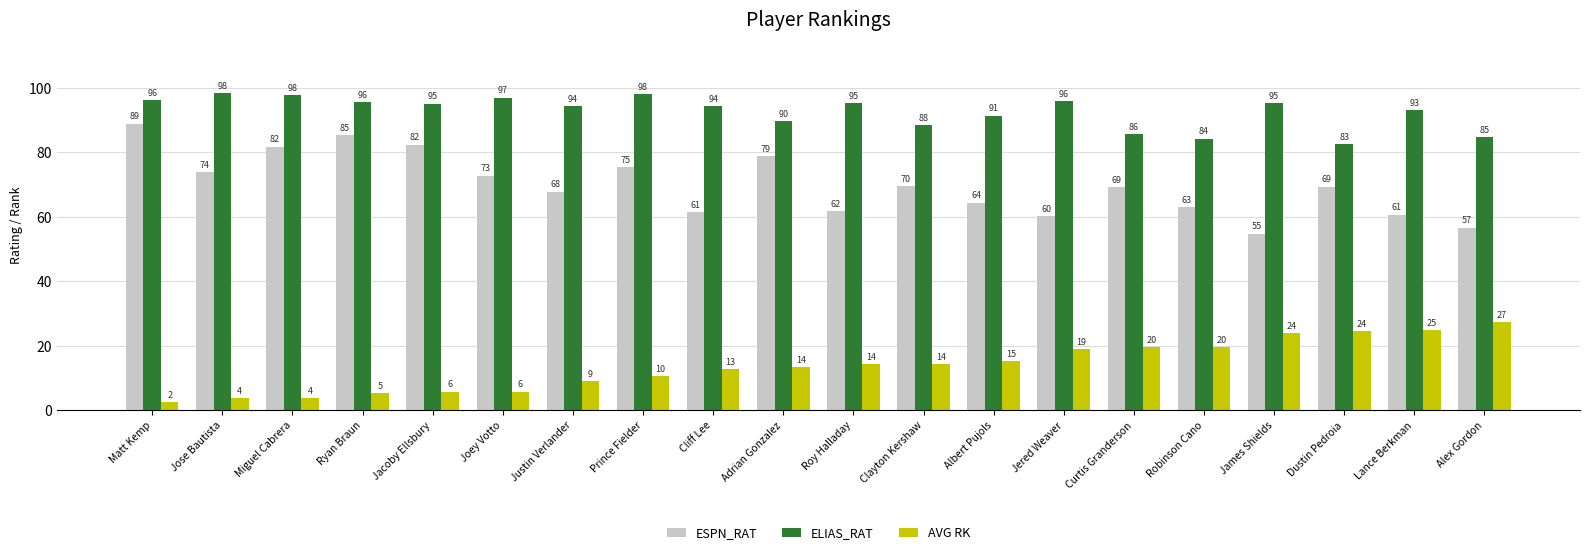

Which series has the largest range (max minus min)?

ESPN_RAT